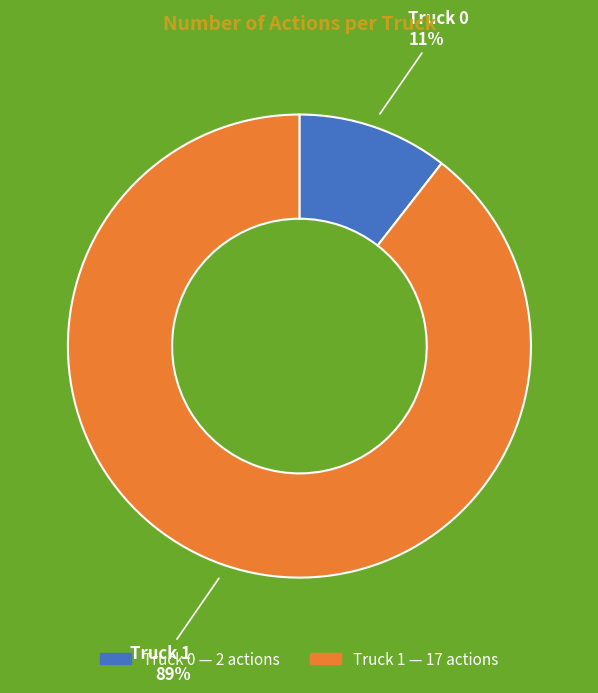

To the nearest percent, what is the average slice percentage?

50%